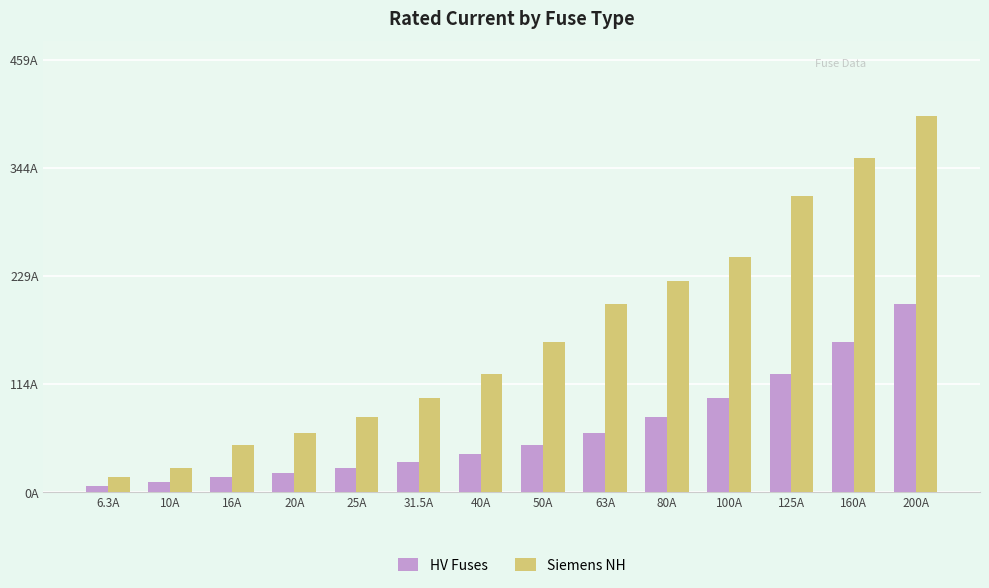

What are all the series names shown in the legend?

HV Fuses, Siemens NH